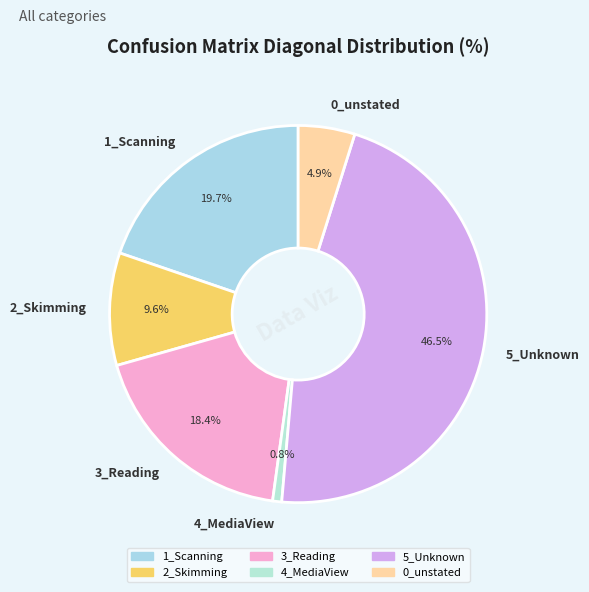

What is the smallest slice in the pie chart?

4_MediaView